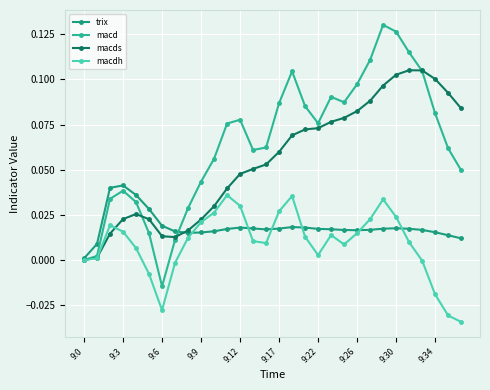

What are all the series names shown in the legend?

trix, macd, macds, macdh